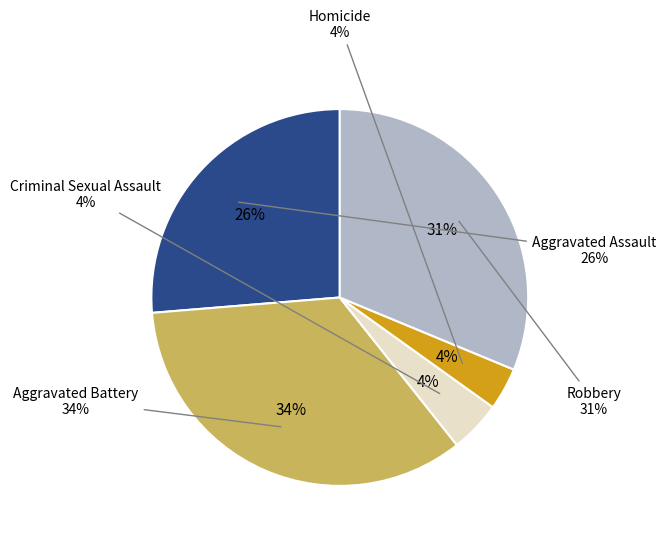

What is the largest slice in the pie chart?

Aggravated Battery